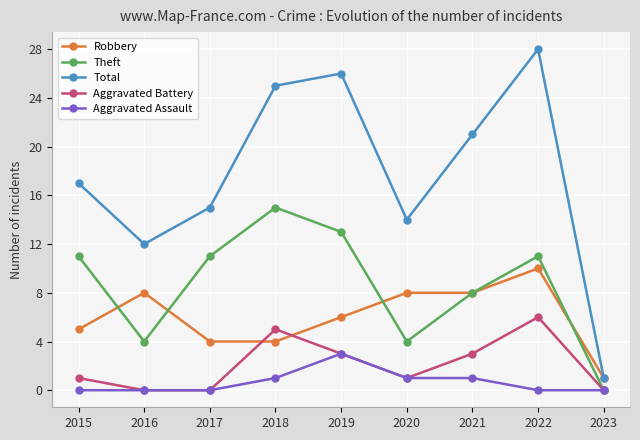

At which label is Total closest to 14?

2020